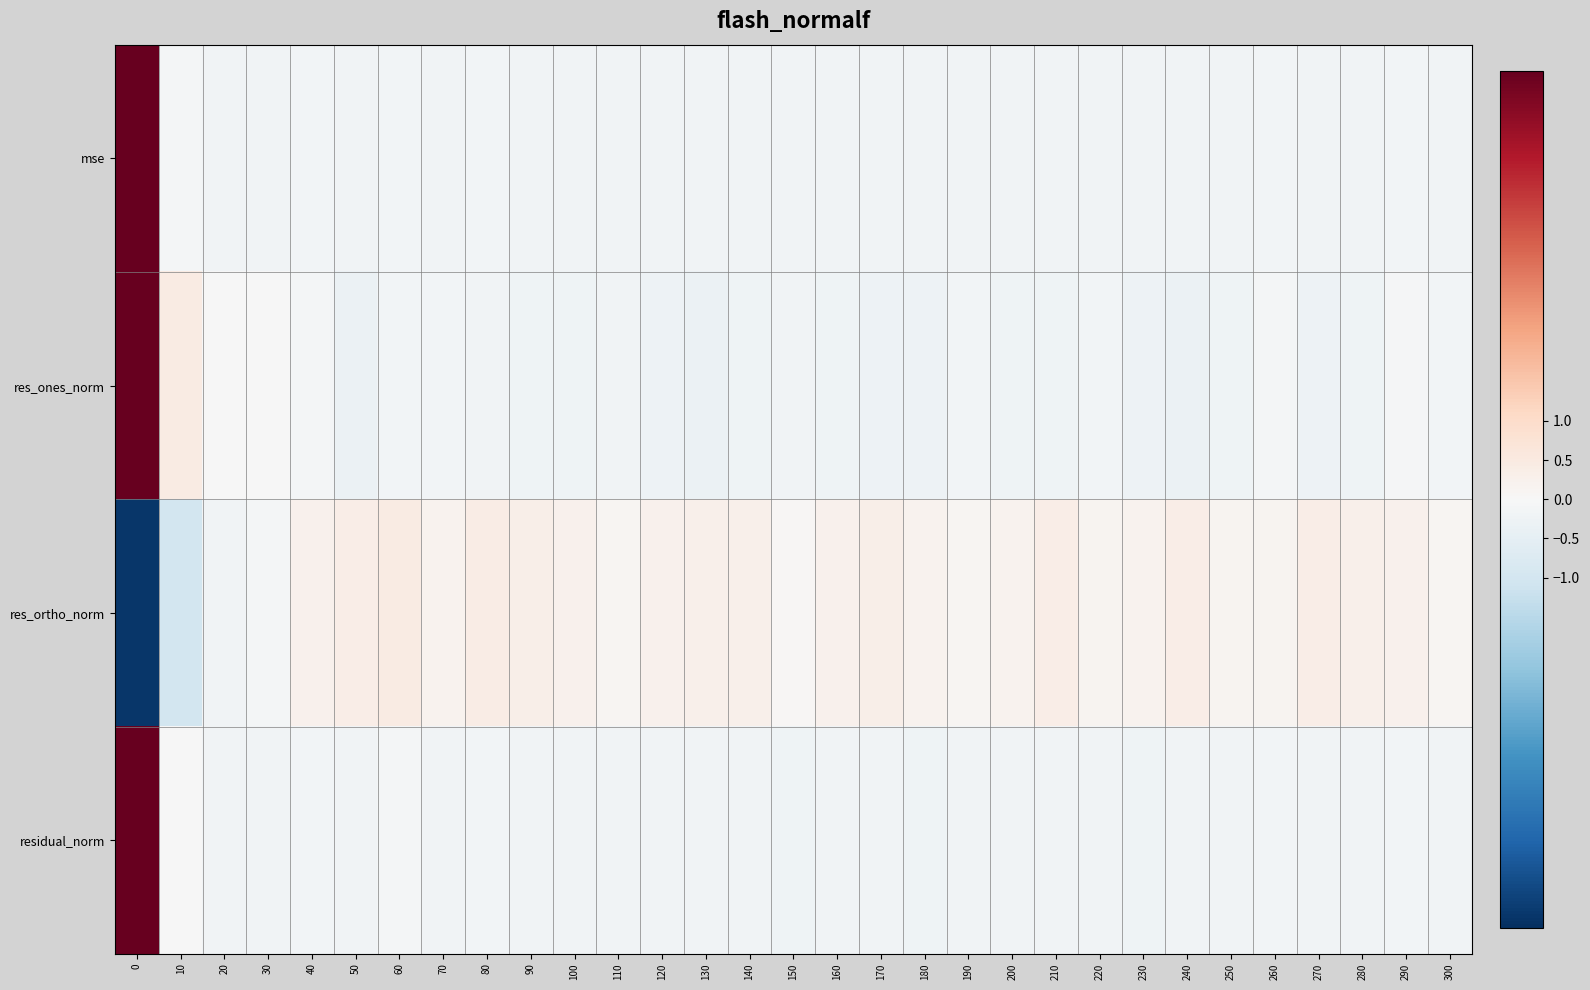

Reading left to right, transcribe all the data shown in this chart.

mse: 0=5.5	10=-0.1	20=-0.2	30=-0.2	40=-0.2	50=-0.2	60=-0.1	70=-0.2	80=-0.2	90=-0.2	100=-0.2	110=-0.2	120=-0.2	130=-0.2	140=-0.2	150=-0.2	160=-0.2	170=-0.2	180=-0.2	190=-0.2	200=-0.2	210=-0.2	220=-0.2	230=-0.2	240=-0.2	250=-0.2	260=-0.2	270=-0.2	280=-0.2	290=-0.2	300=-0.2
res_ones_norm: 0=5.4	10=0.5	20=-0.0	30=-0.0	40=-0.1	50=-0.3	60=-0.1	70=-0.2	80=-0.2	90=-0.2	100=-0.2	110=-0.2	120=-0.3	130=-0.3	140=-0.2	150=-0.2	160=-0.2	170=-0.3	180=-0.3	190=-0.2	200=-0.2	210=-0.2	220=-0.2	230=-0.3	240=-0.3	250=-0.2	260=-0.1	270=-0.3	280=-0.3	290=-0.1	300=-0.1
res_ortho_norm: 0=-5.3	10=-1.0	20=-0.2	30=-0.1	40=0.2	50=0.4	60=0.4	70=0.2	80=0.4	90=0.3	100=0.2	110=0.1	120=0.2	130=0.3	140=0.3	150=0.1	160=0.2	170=0.3	180=0.2	190=0.1	200=0.2	210=0.4	220=0.1	230=0.2	240=0.4	250=0.2	260=0.2	270=0.4	280=0.3	290=0.2	300=0.1
residual_norm: 0=5.5	10=-0.0	20=-0.2	30=-0.2	40=-0.2	50=-0.2	60=-0.1	70=-0.2	80=-0.2	90=-0.2	100=-0.2	110=-0.2	120=-0.2	130=-0.2	140=-0.2	150=-0.2	160=-0.2	170=-0.2	180=-0.2	190=-0.2	200=-0.2	210=-0.2	220=-0.2	230=-0.2	240=-0.2	250=-0.2	260=-0.2	270=-0.2	280=-0.2	290=-0.1	300=-0.2